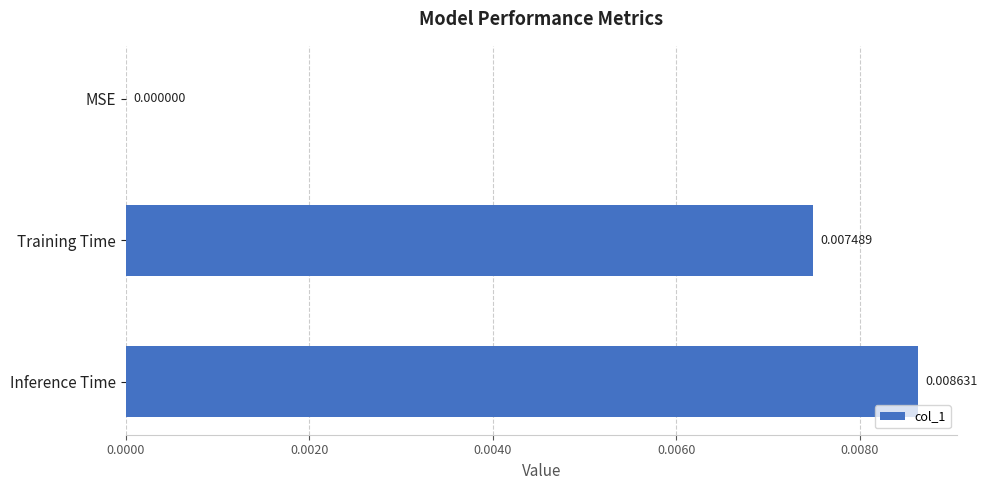

Count the number of categories in the chart.

3